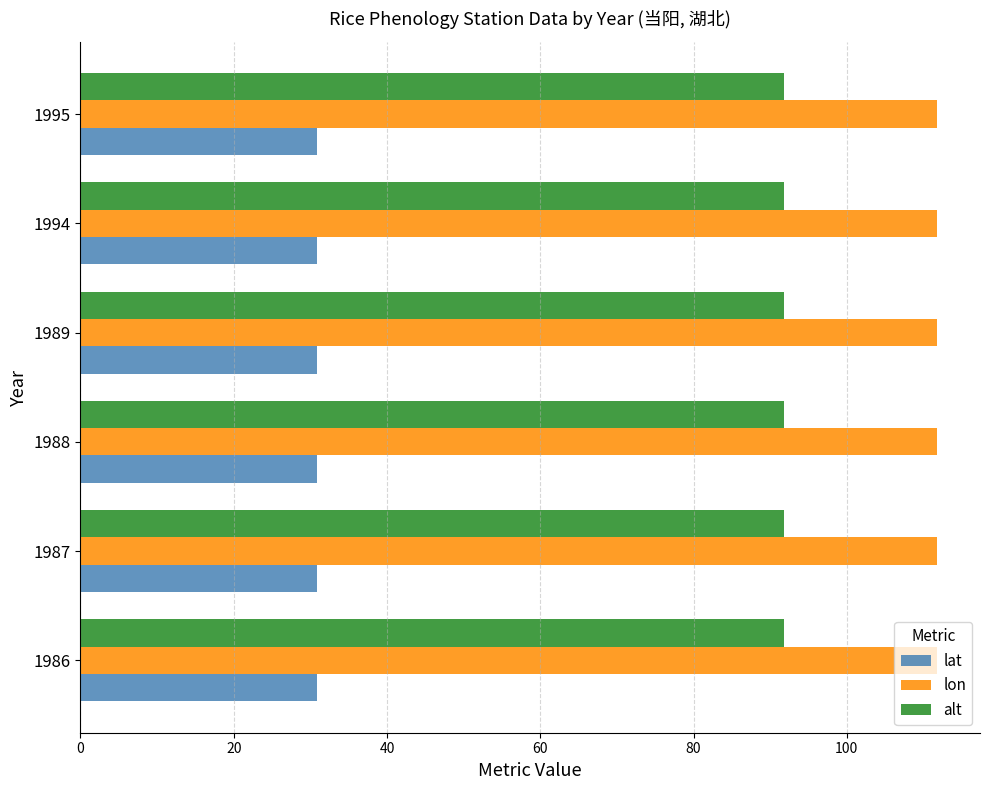

What is the maximum value shown in the chart?

111.8